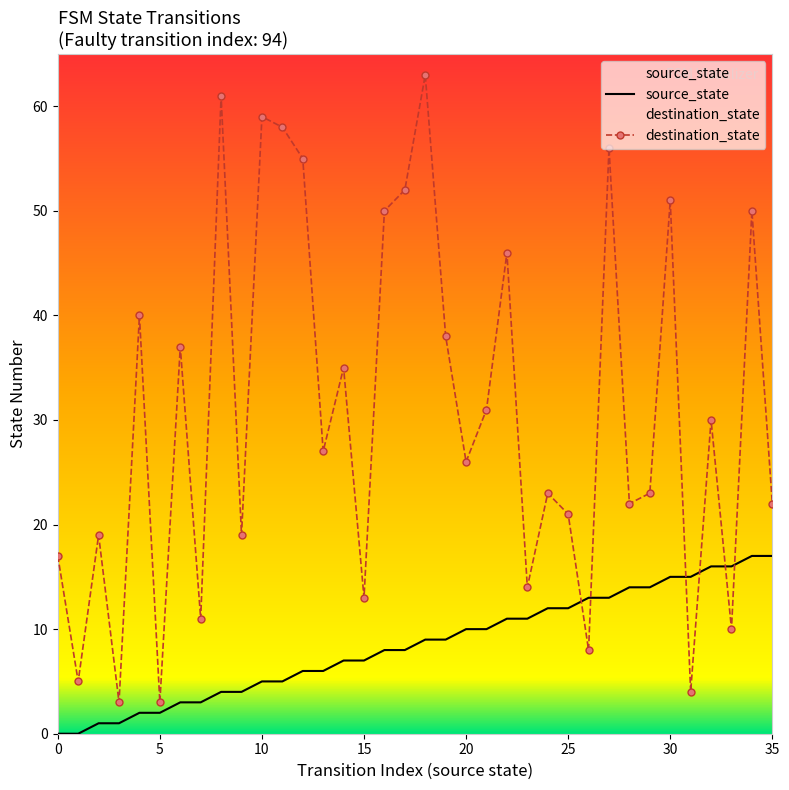

At which label is source_state closest to 8?

16